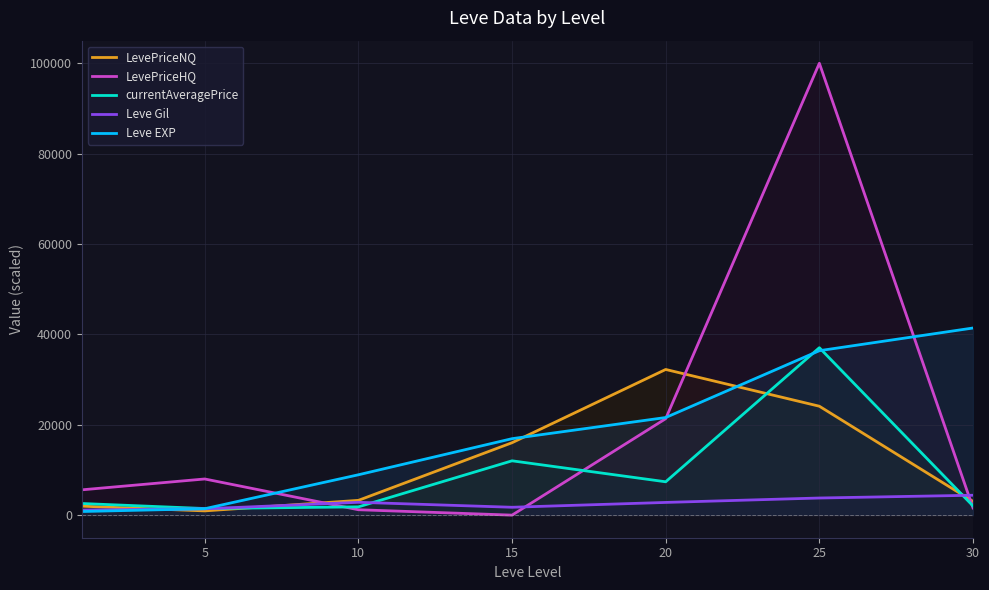

What is the average value of the currentAveragePrice series?

9191.1